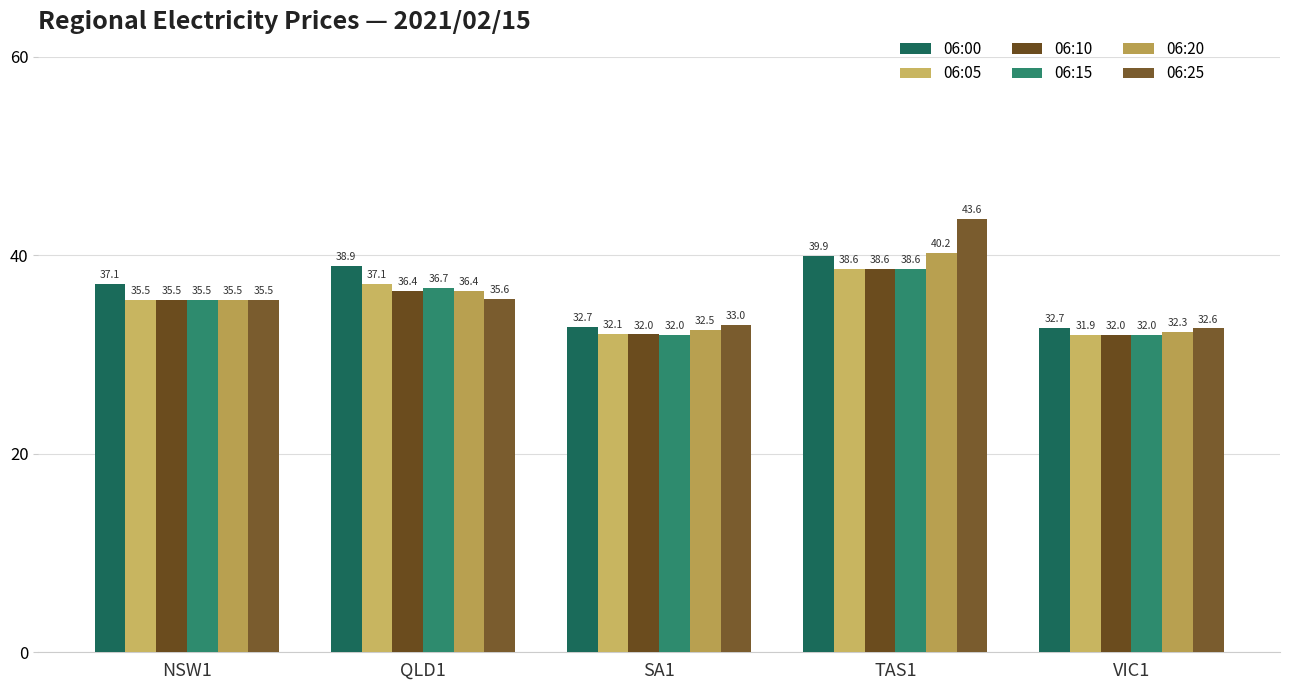

How many bars are there in each group?

6